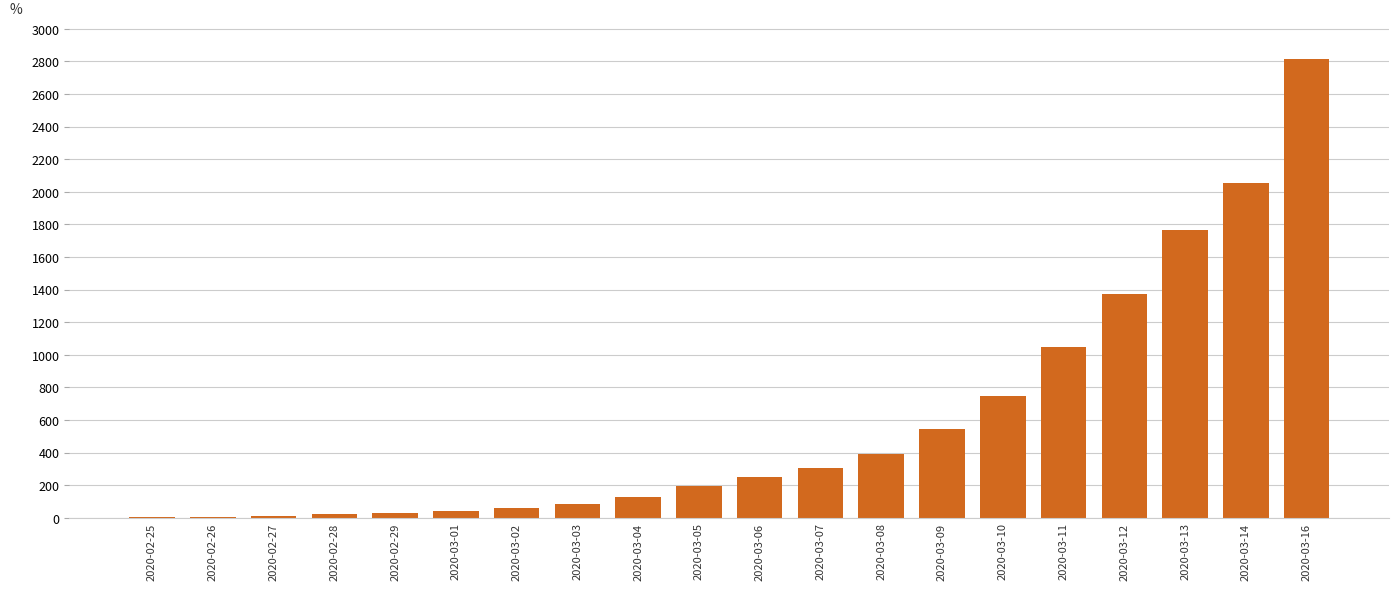

The value at 2020-03-16 is 2817. True or false?

True